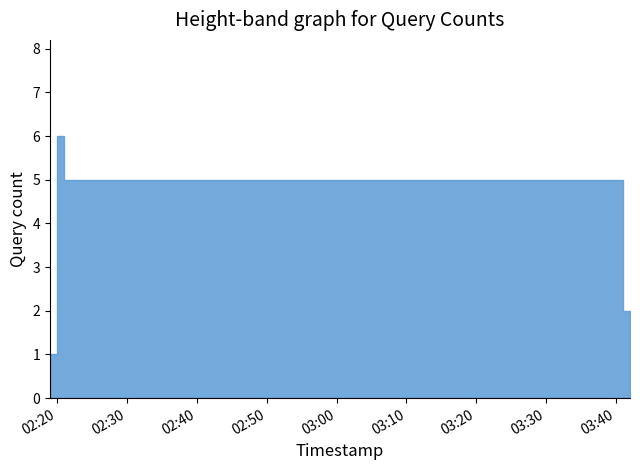

List the labels in order of value, smallest first.

2019-09-04 02:19:00, 2019-09-04 03:42:00, 2019-09-04 03:41:00, 2019-09-04 02:21:00, 2019-09-04 02:20:00